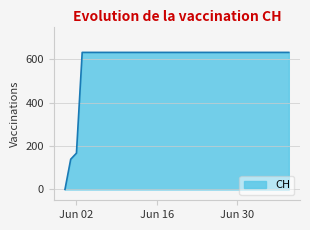

How many data points are less than 631?

3